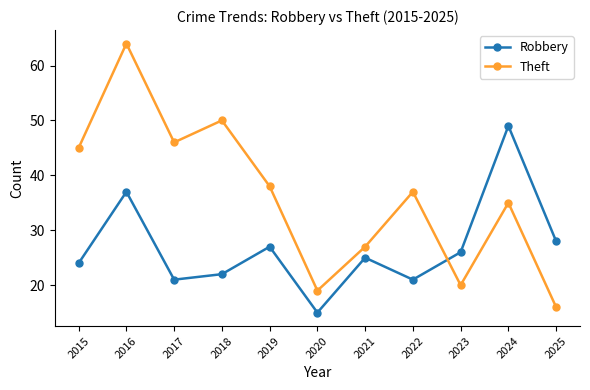

Where is the first local minimum for Theft?

2017